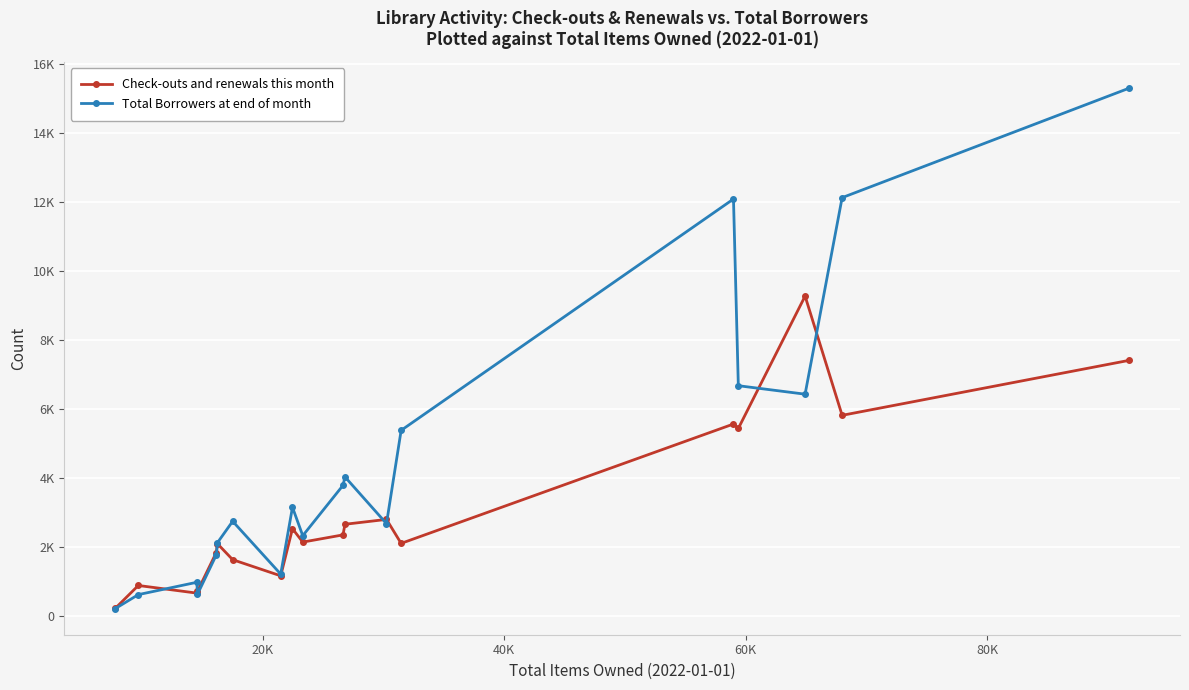

Does the chart have visible grid lines?

Yes